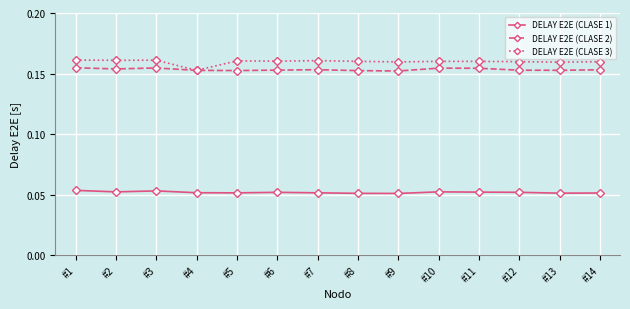

True or false: DELAY E2E (CLASE 1) and DELAY E2E (CLASE 3) intersect in this chart.

False